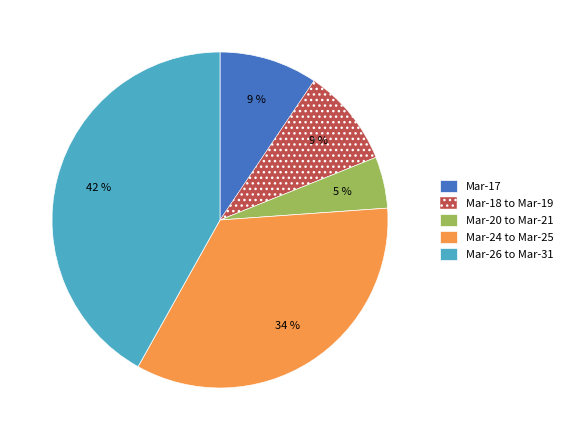

Between Mar-20 to Mar-21 and Mar-18 to Mar-19, which is larger?

Mar-18 to Mar-19